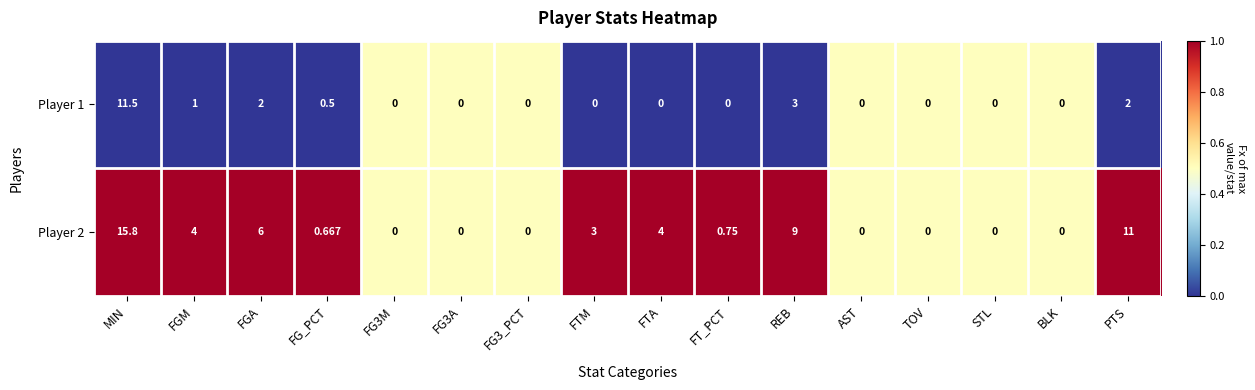

At which category does the chart reach its peak across all series?

MIN